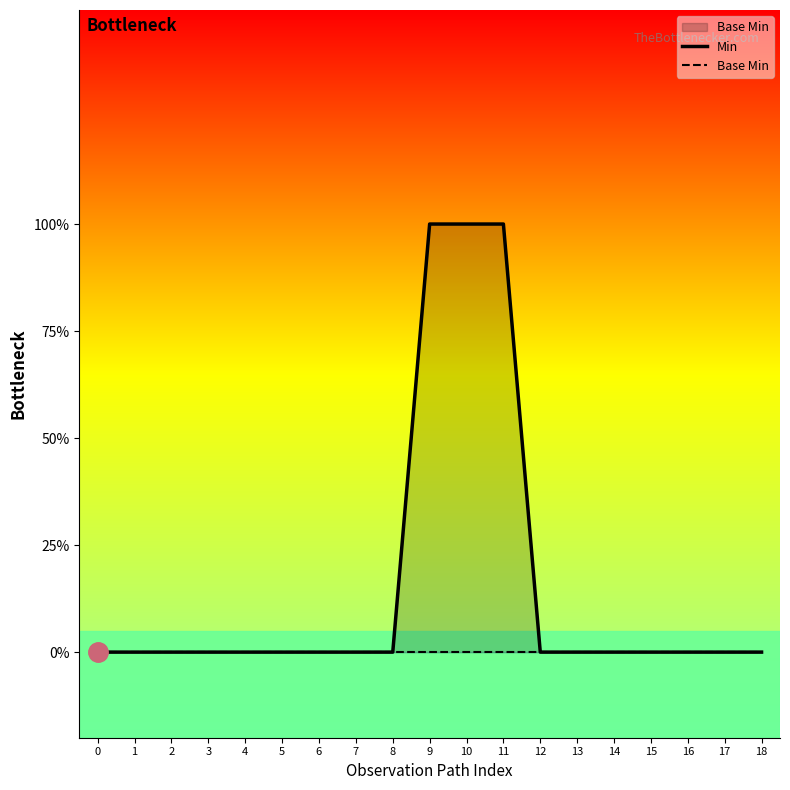

Between 0 and 11, which is larger?

11